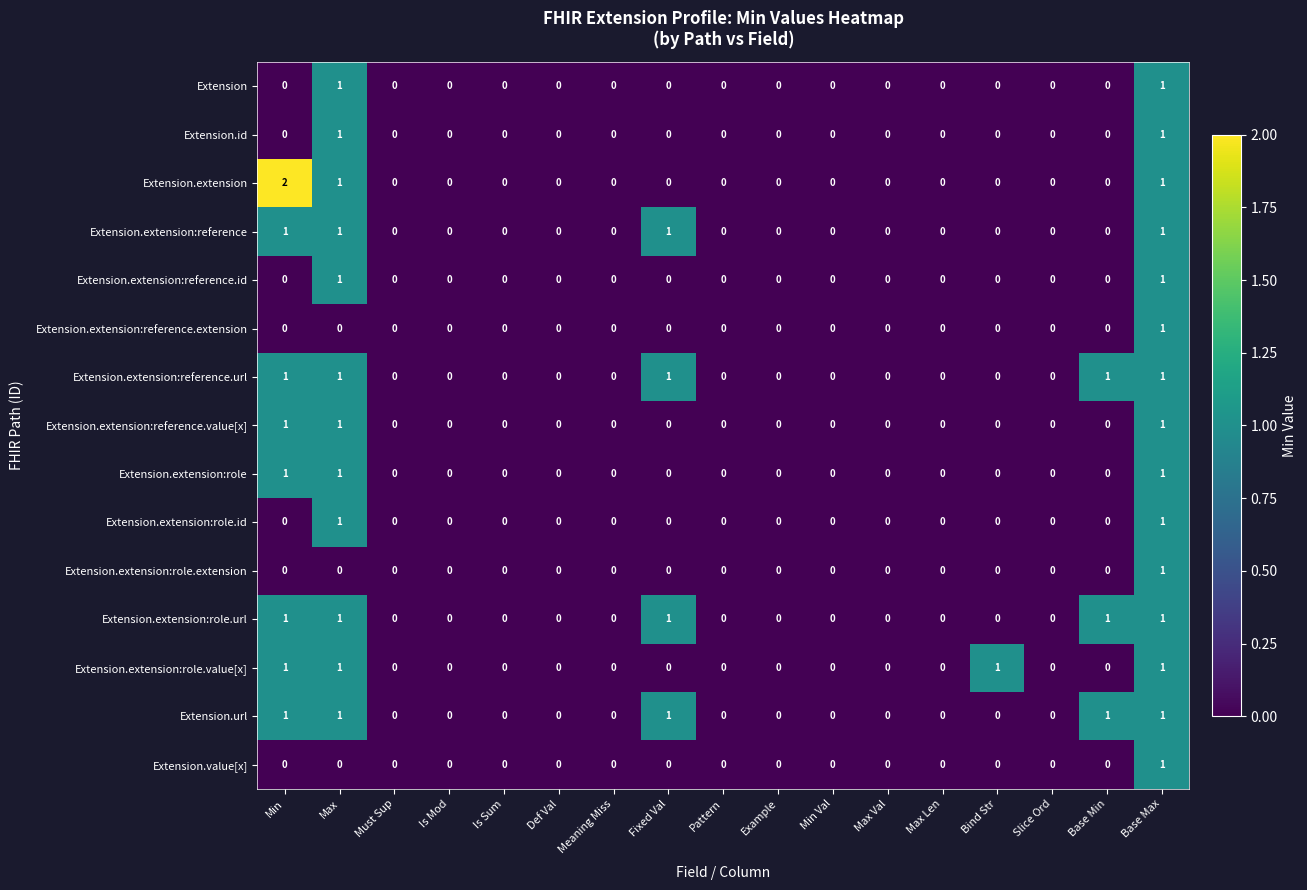

Which series has the largest range (max minus min)?

Extension.extension